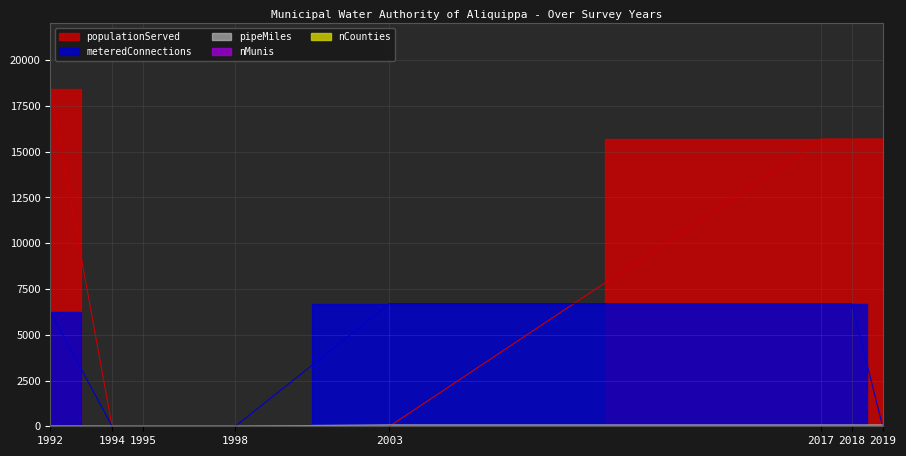

How many times do meteredConnections and nMunis cross each other?

3